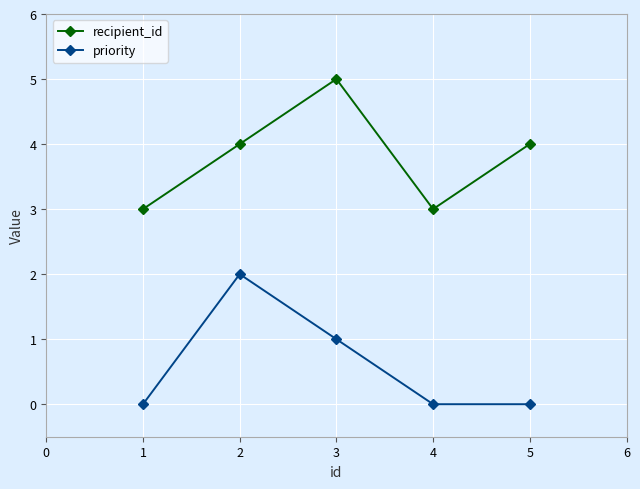

Reading right to left, list all the values displayed in this chart.

recipient_id: 4	3	5	4	3
priority: 0	0	1	2	0